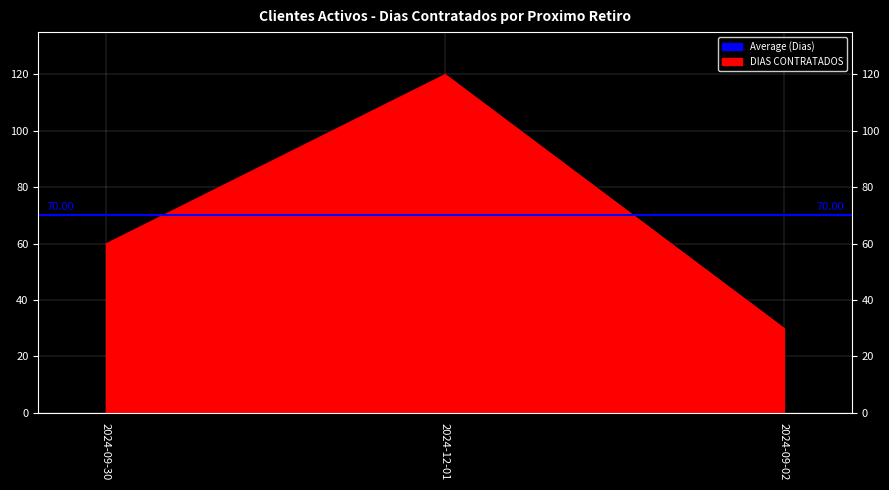

What is the label of the 3rd point from the right?

2024-09-30